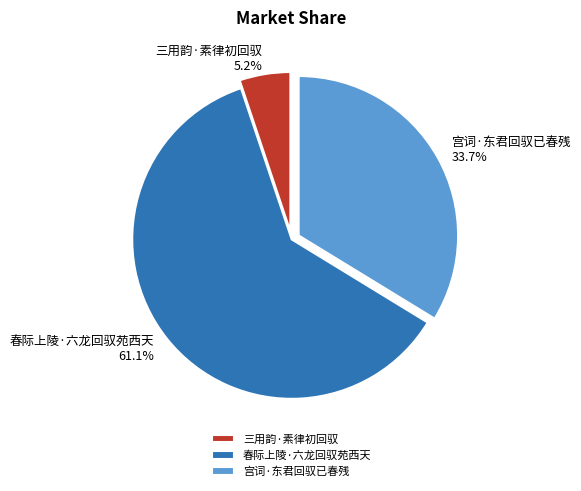

Between 三用韵·素律初回驭 and 宫词·东君回驭已春残, which is larger?

宫词·东君回驭已春残